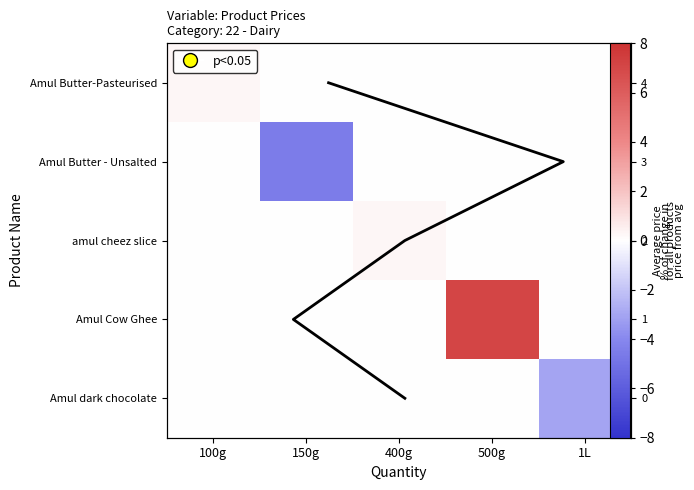

True or false: Amul Cow Ghee has a value of 4.2 at 1L.

False